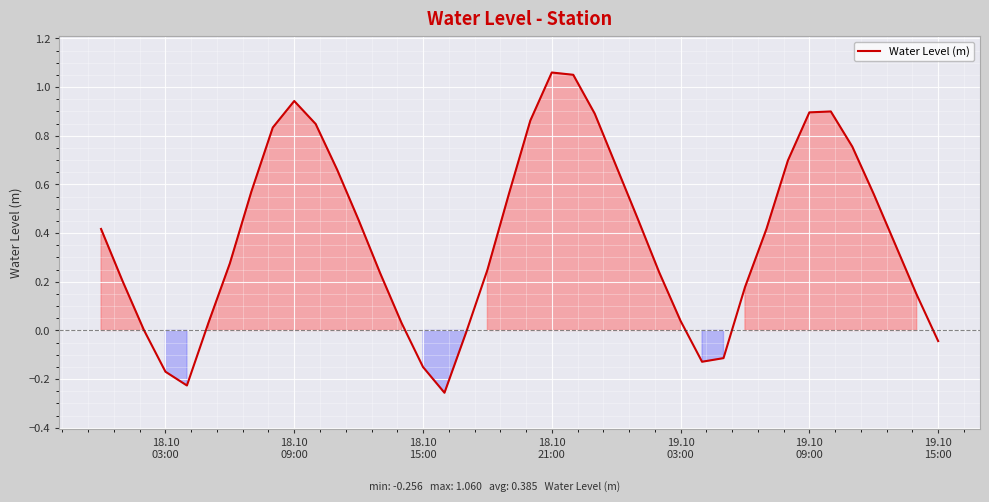

Count the number of categories in the chart.

40